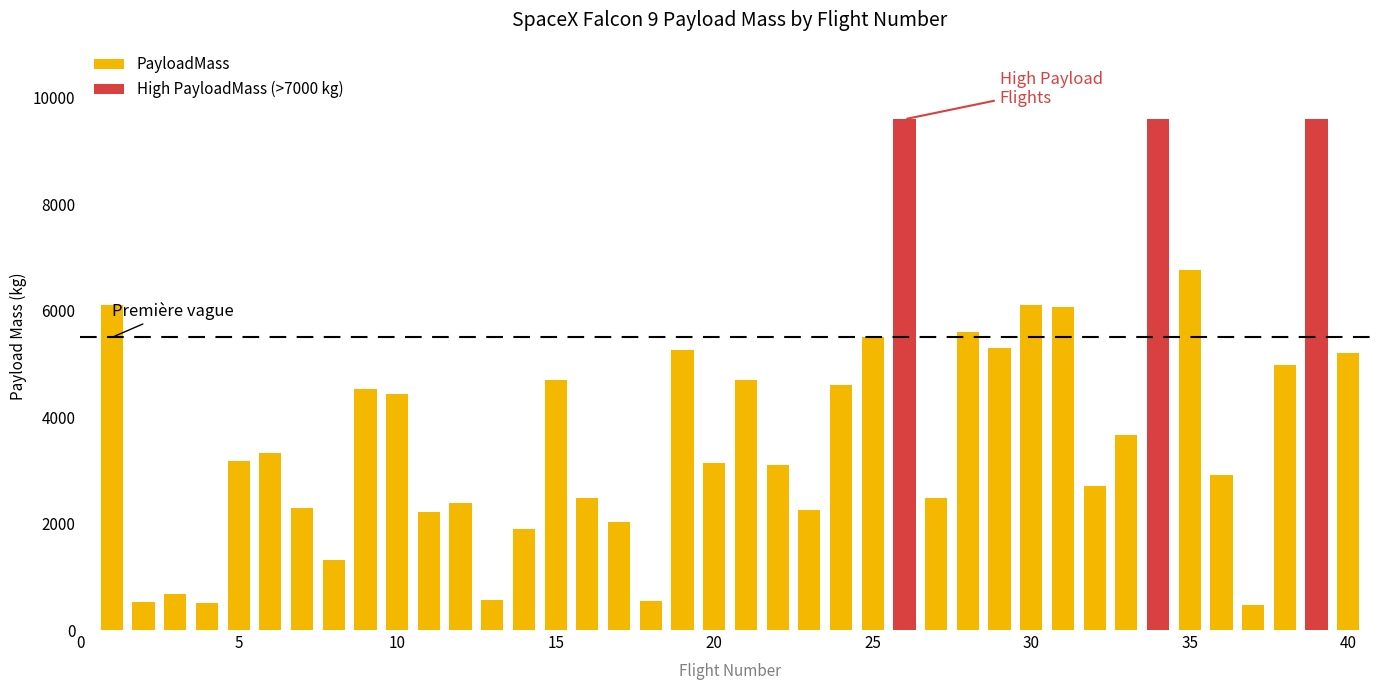

At which category does the chart reach its peak across all series?

26